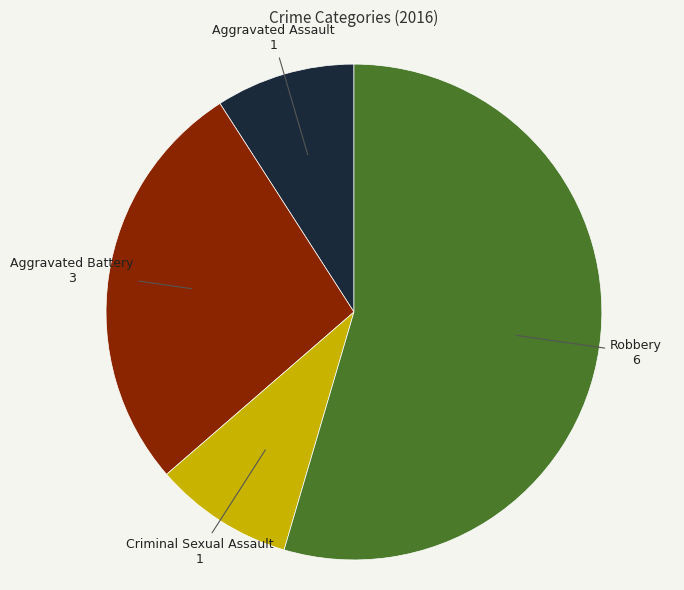

Is there any slice that represents more than half of the pie?

Yes